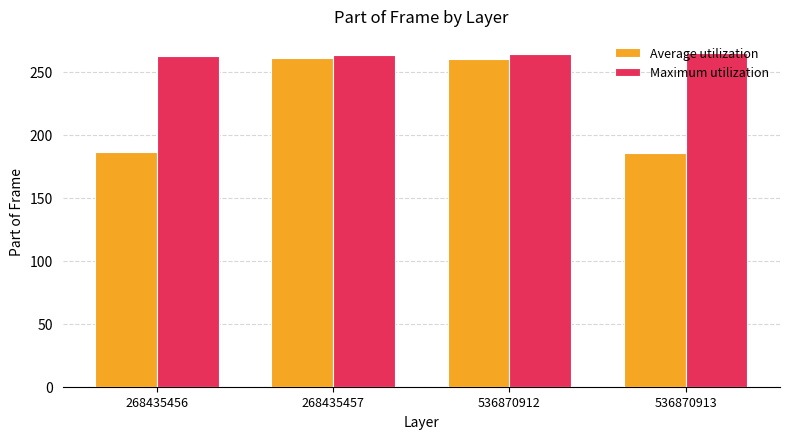

The value of Maximum utilization at 536870913 is 143. True or false?

False